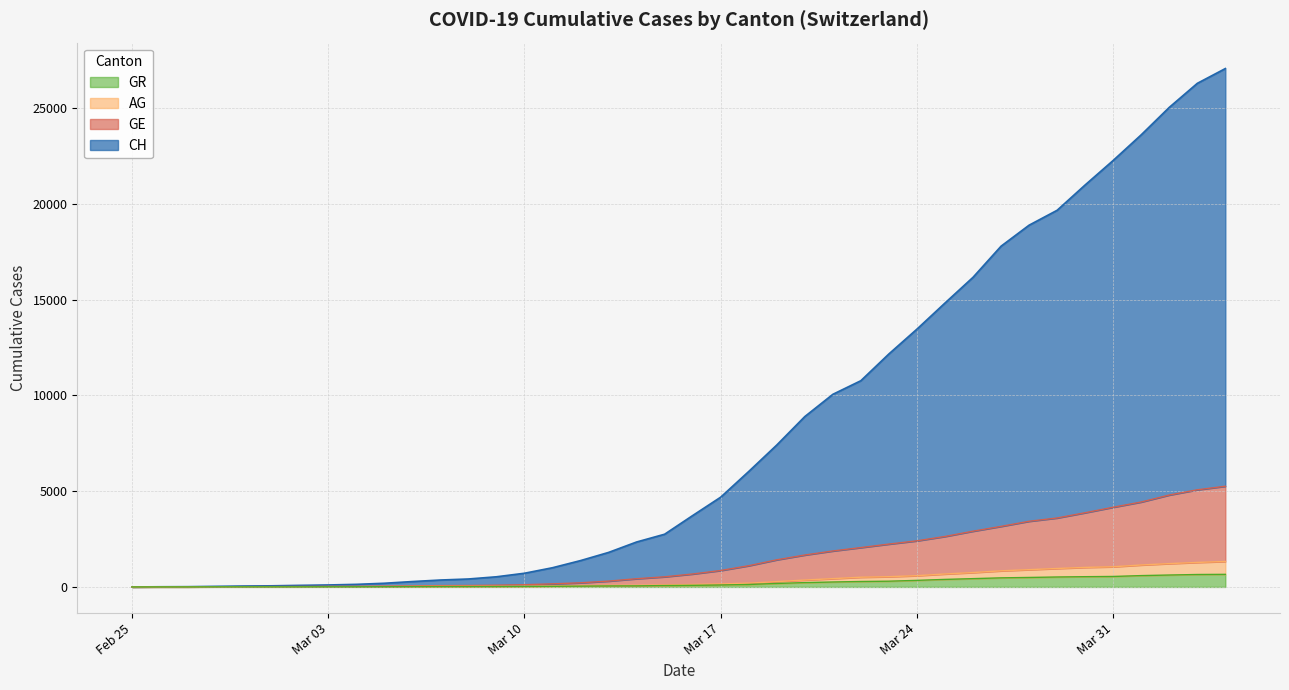

Read the AG value at 2020-04-01.

1146